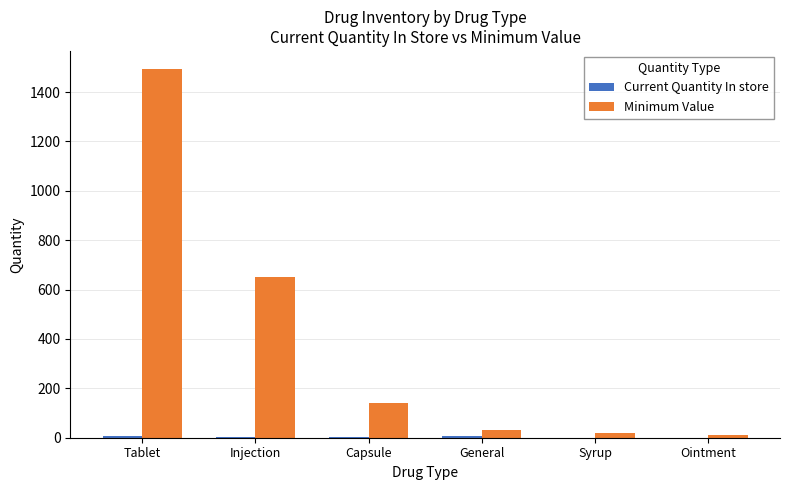

Which series has the largest total across all categories?

Minimum Value